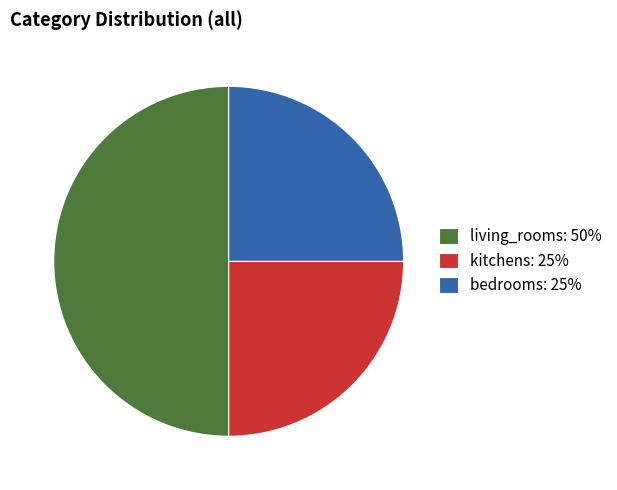

Do living_rooms: 50% and bedrooms: 25% together represent more than half of the pie?

Yes